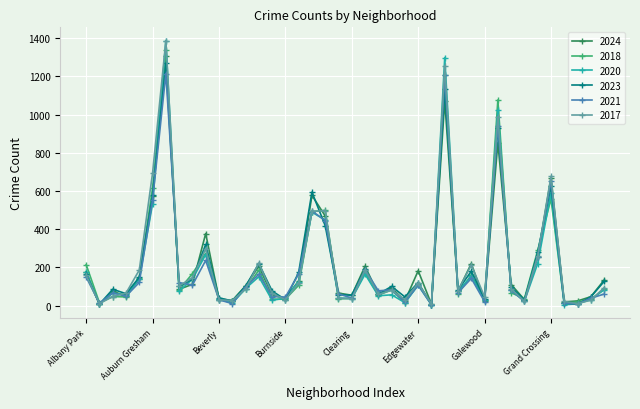

What is the maximum value for 2023?

1268